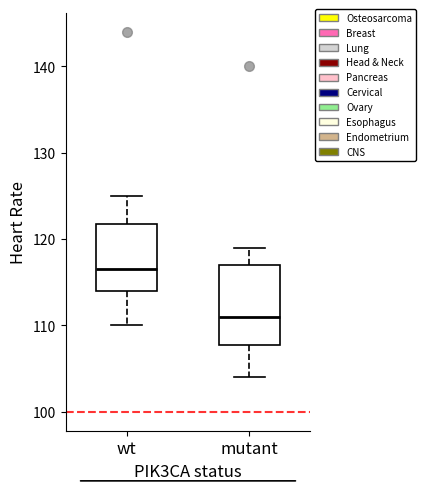

Where is the lower edge of the box for mutant on the y-axis? The values are not printed on the chart, so give them approximately, as read against the axis.

108